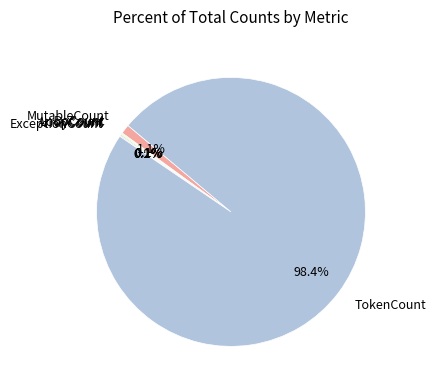

Which category accounts for the majority?

TokenCount